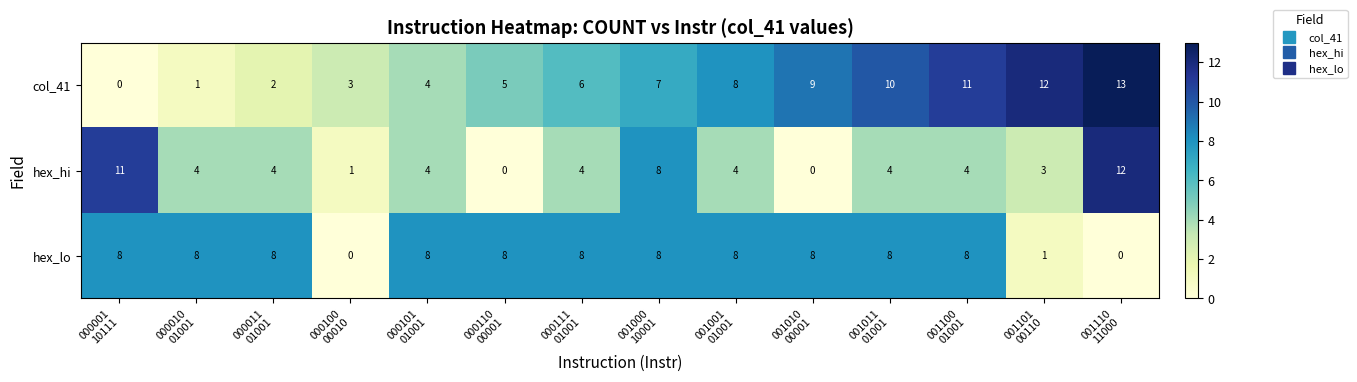

List the series in order of their peak value, highest first.

col_41, hex_hi, hex_lo